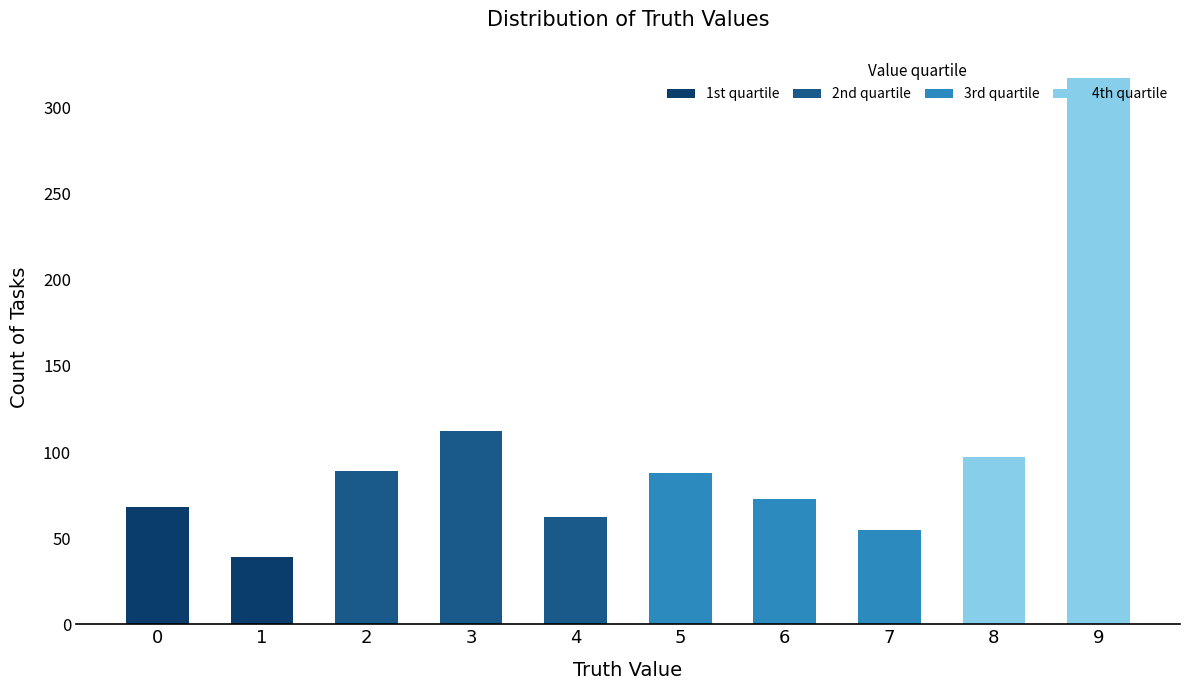

Is it true that the value at 6 is 105?

False